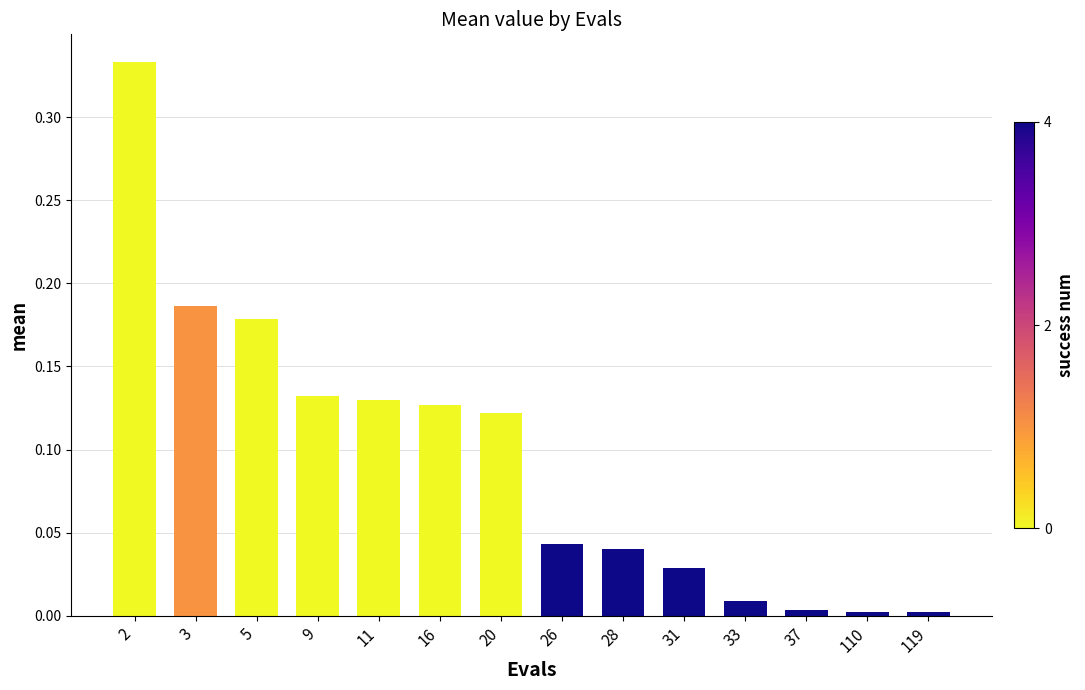

Between 11 and 3, which is larger?

3